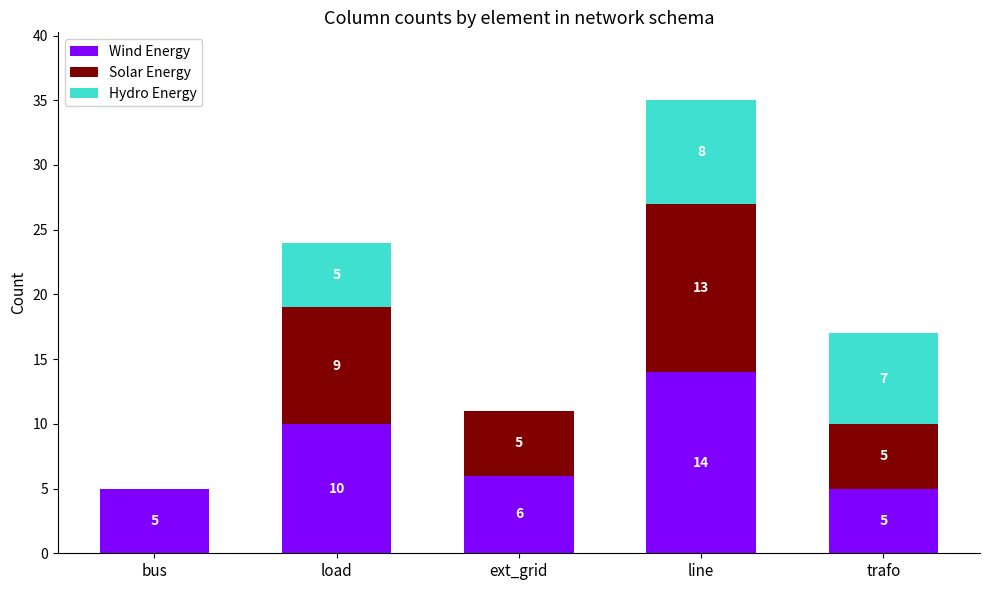

What are all the series names shown in the legend?

Wind Energy, Solar Energy, Hydro Energy